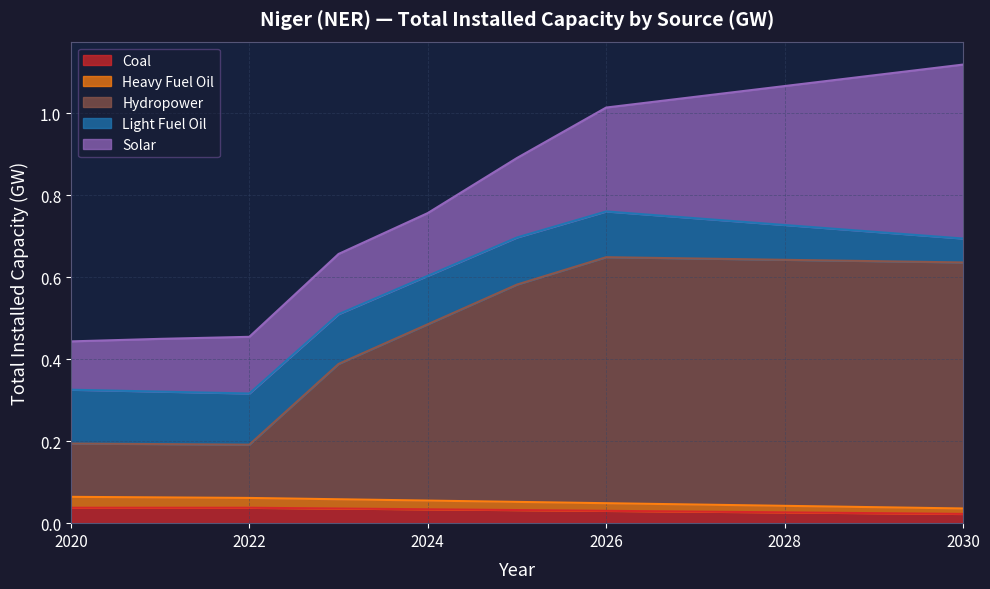

True or false: Heavy Fuel Oil has more than 1 points higher than both neighbors.

False